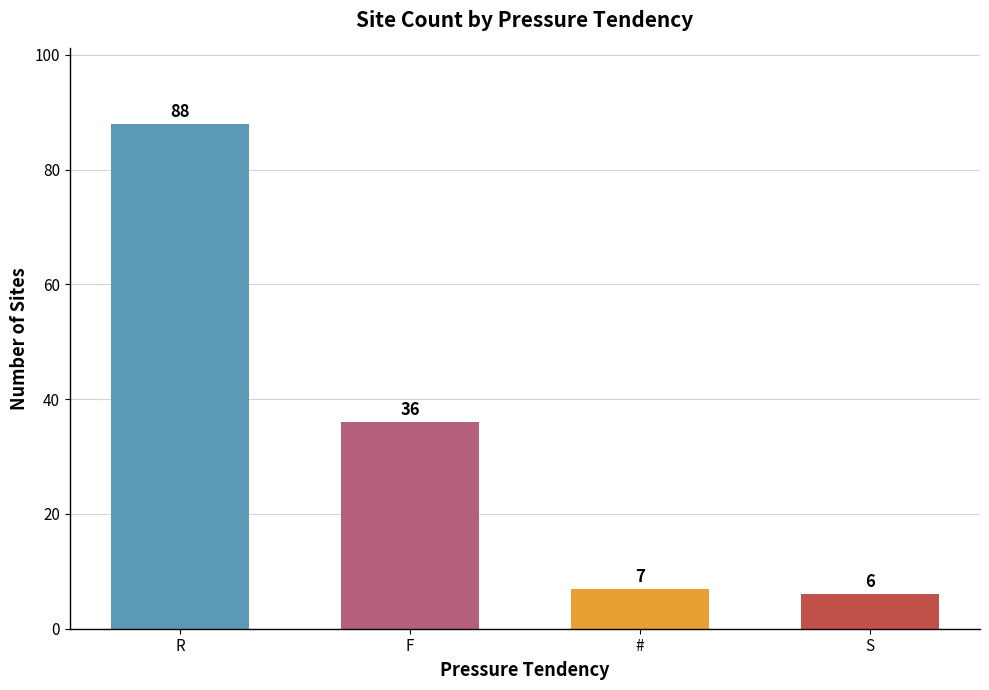

What is the ratio of the value at F to the value at #?

5.1